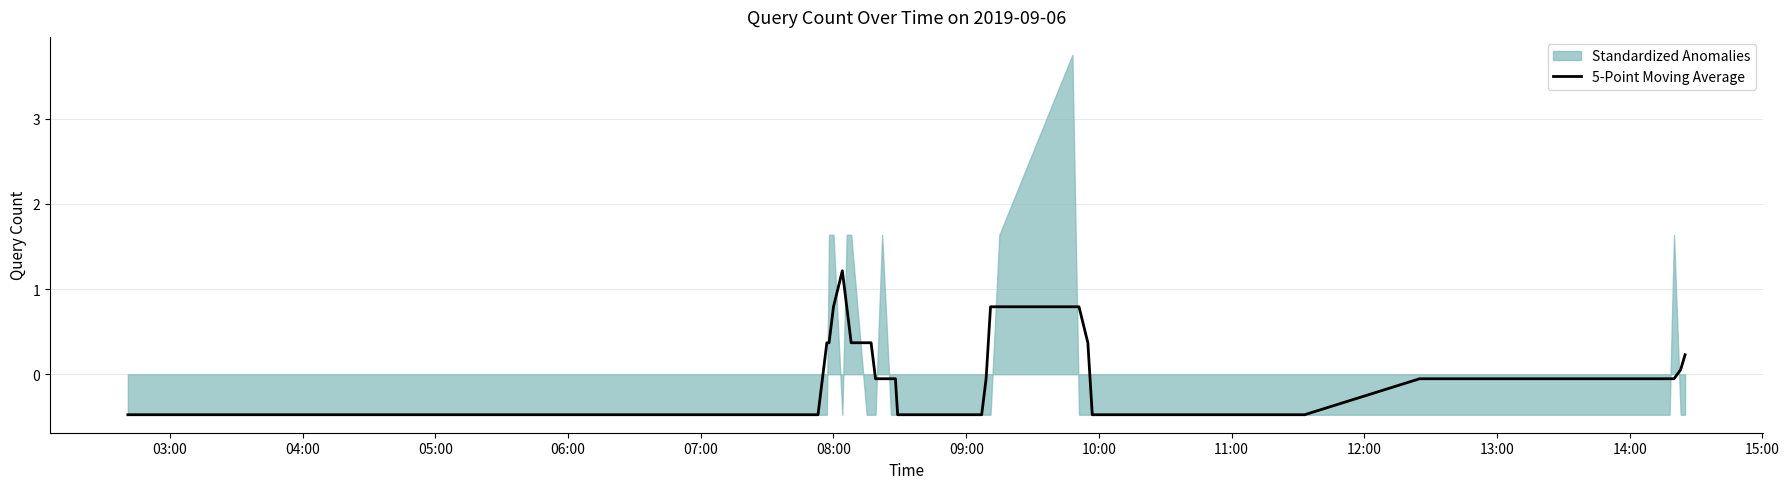

What is the maximum value for 5-Point Moving Average?

1.2